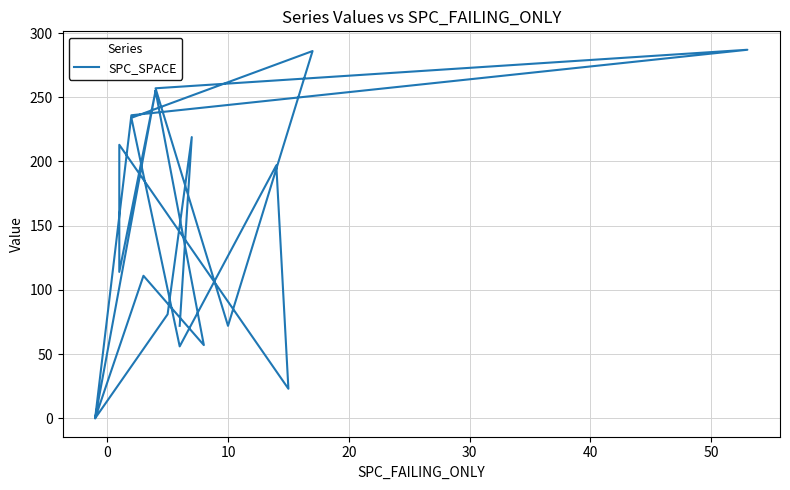

How many lines are shown in the chart?

1